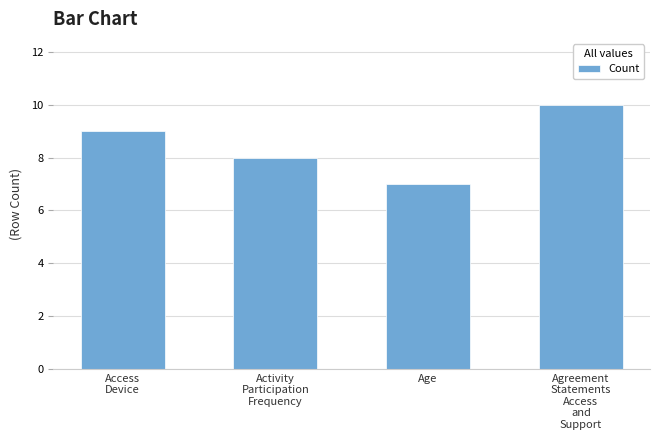

Rank the categories by value from highest to lowest.

Agreement
Statements
Access
and
Support, Access
Device, Activity
Participation
Frequency, Age